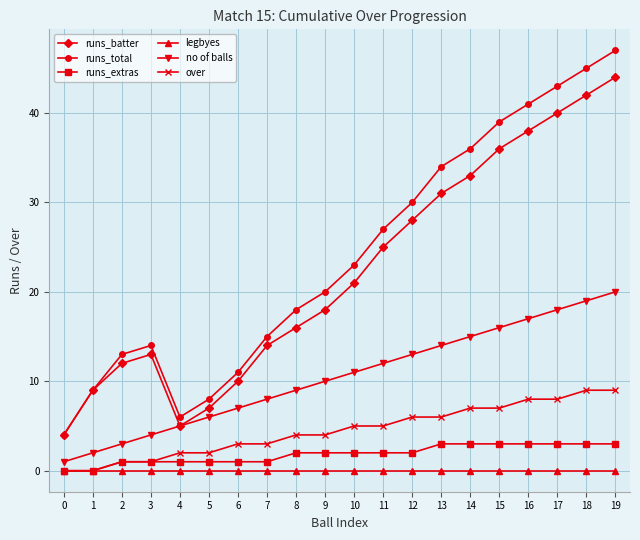

Where is the first local minimum for runs_batter?

4